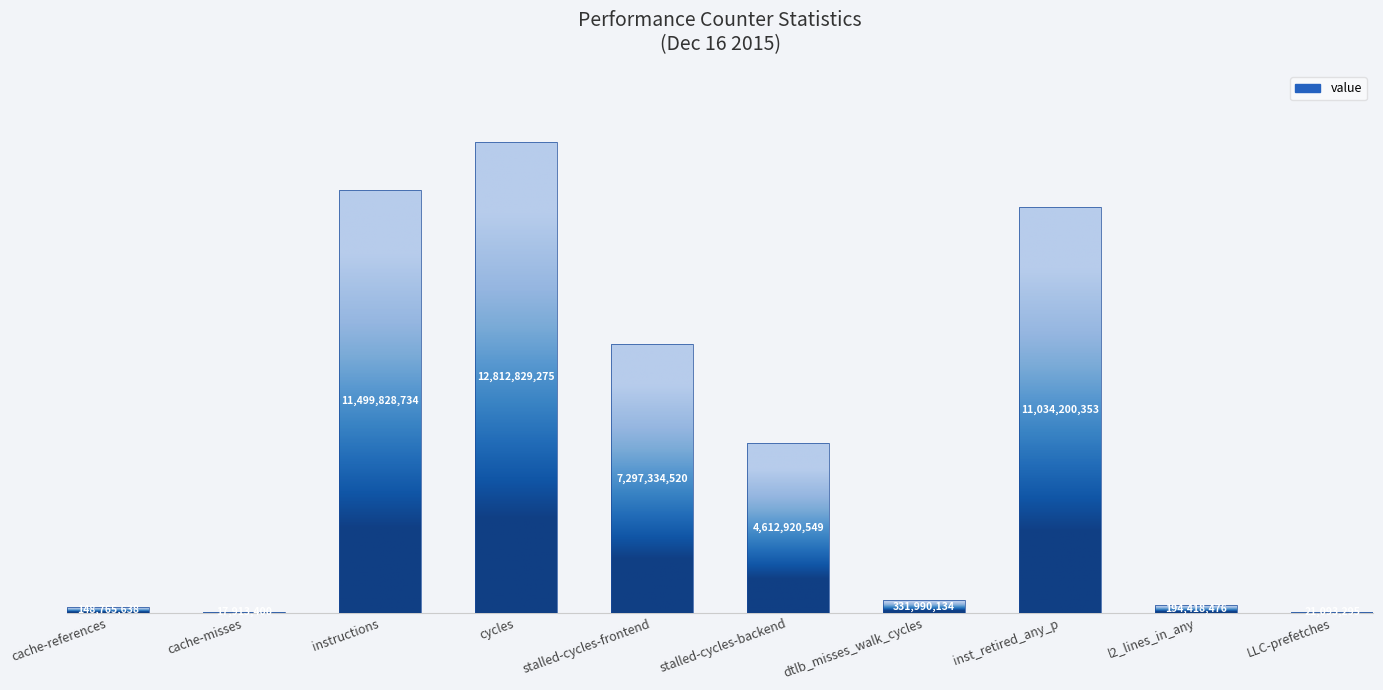

Rank the categories by value from highest to lowest.

cycles, instructions, inst_retired_any_p, stalled-cycles-frontend, stalled-cycles-backend, dtlb_misses_walk_cycles, l2_lines_in_any, cache-references, LLC-prefetches, cache-misses